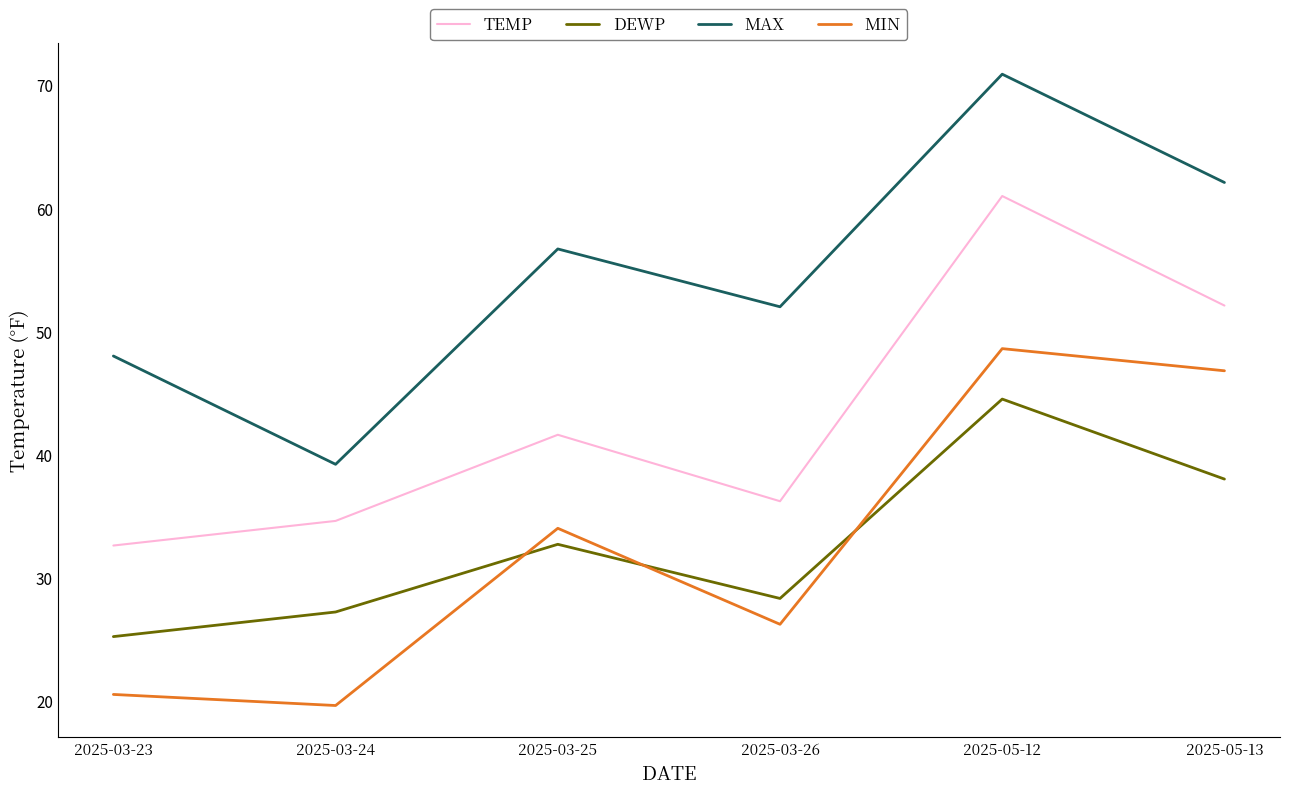

At which category is the sum across all series the highest?

2025-05-12